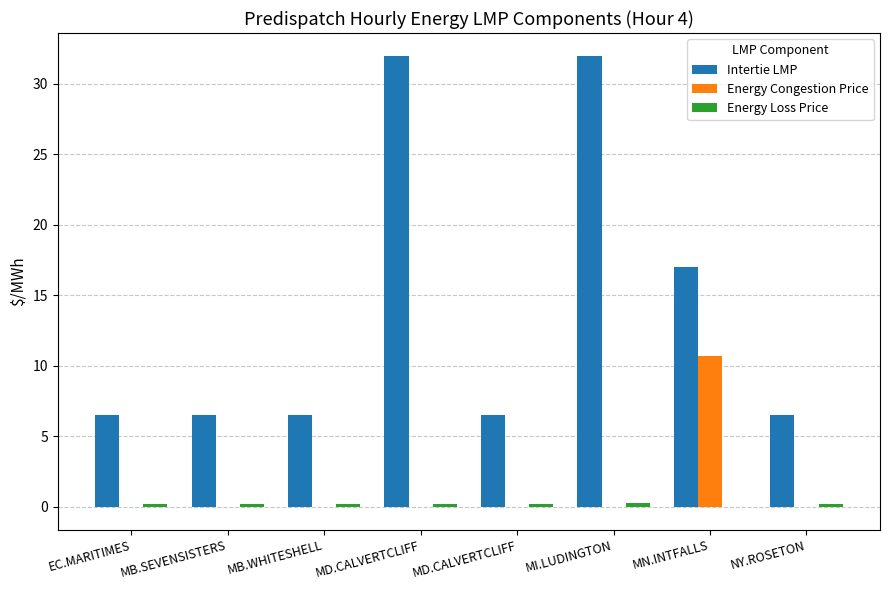

What is the label of the 6th bar from the left?

MI.LUDINGTON